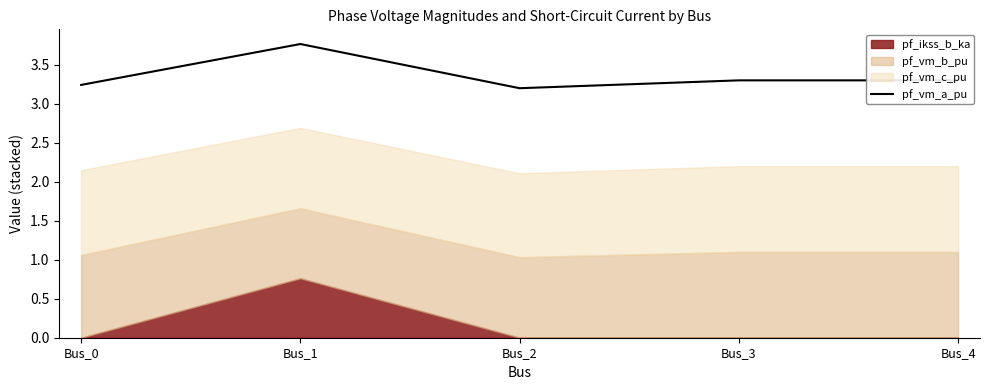

At which label is the value closest to 3?

Bus_2